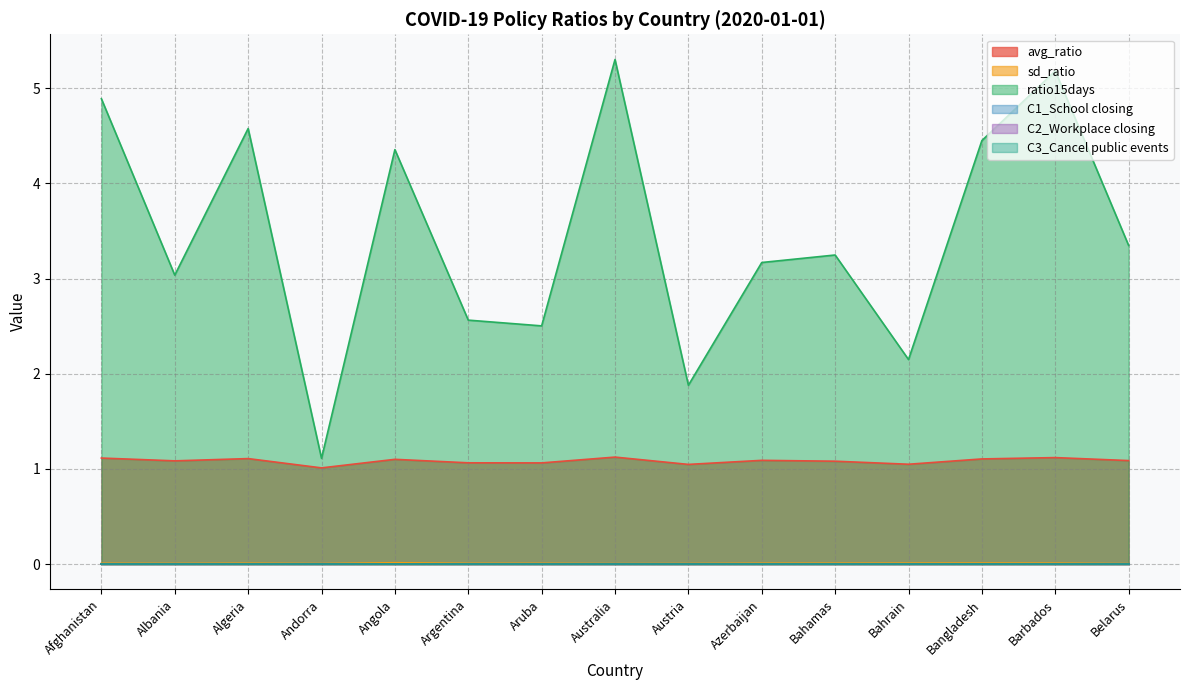

Which series changed the most between Angola and Aruba?

ratio15days